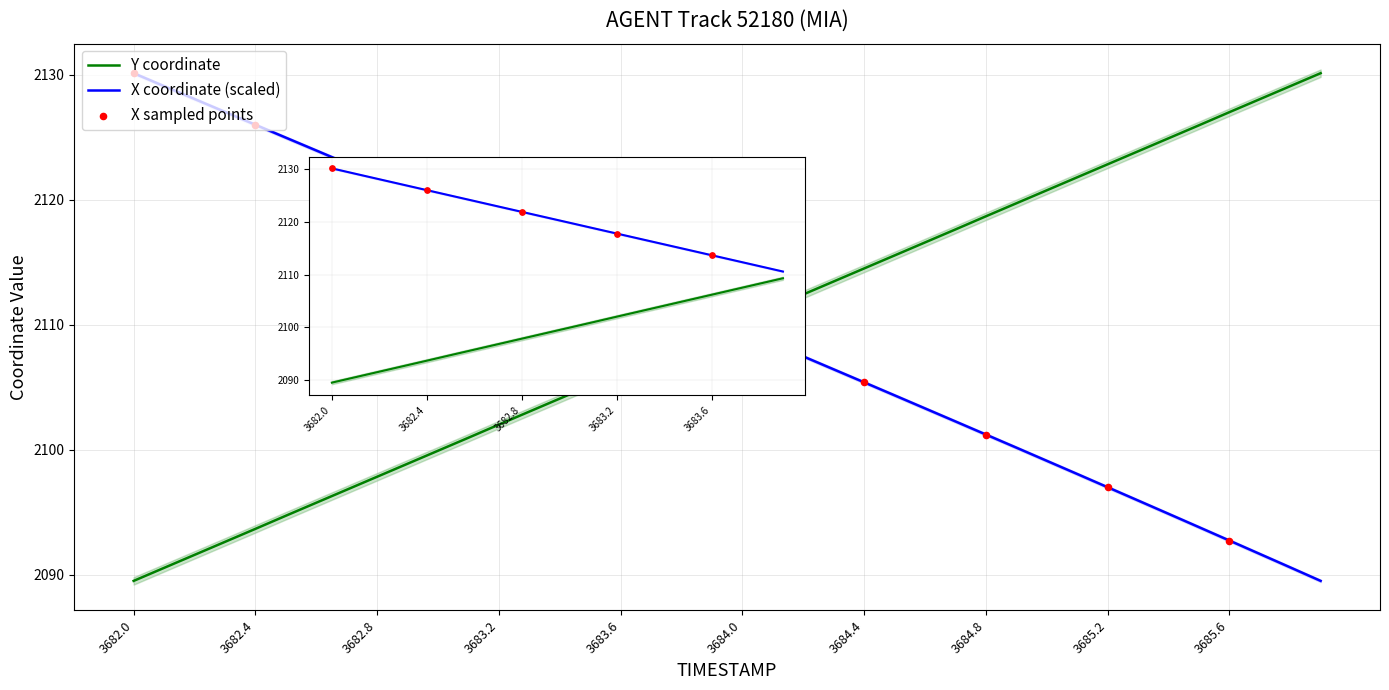

Which series has the largest total across all categories?

X